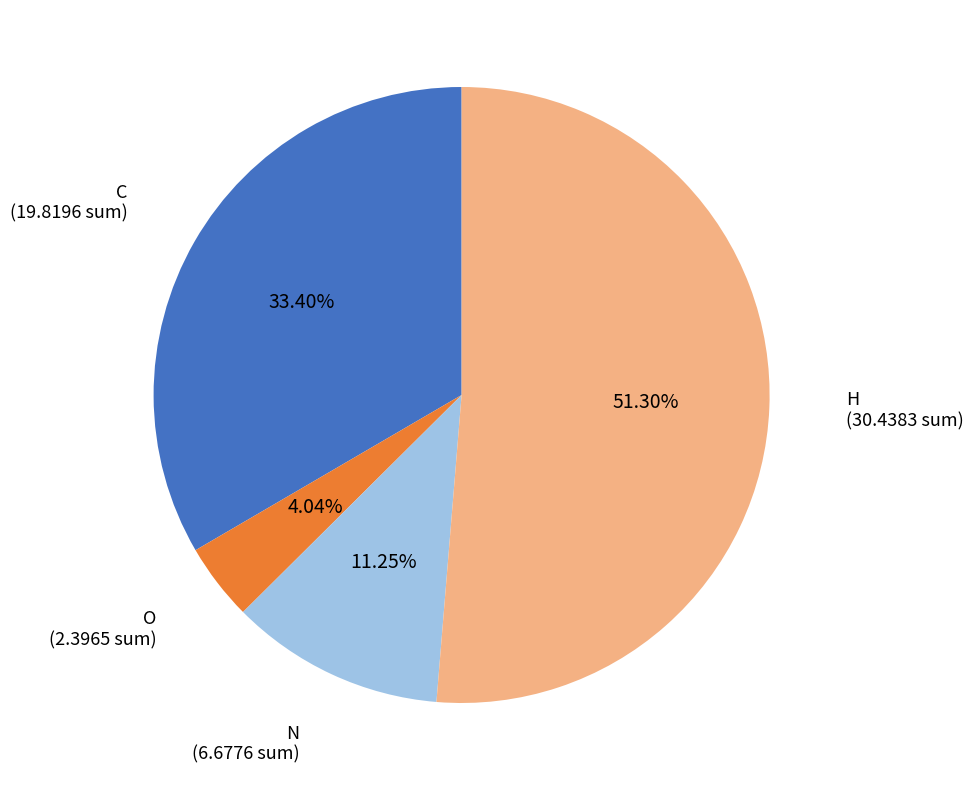

To the nearest percent, what percentage of the pie is H?

51%